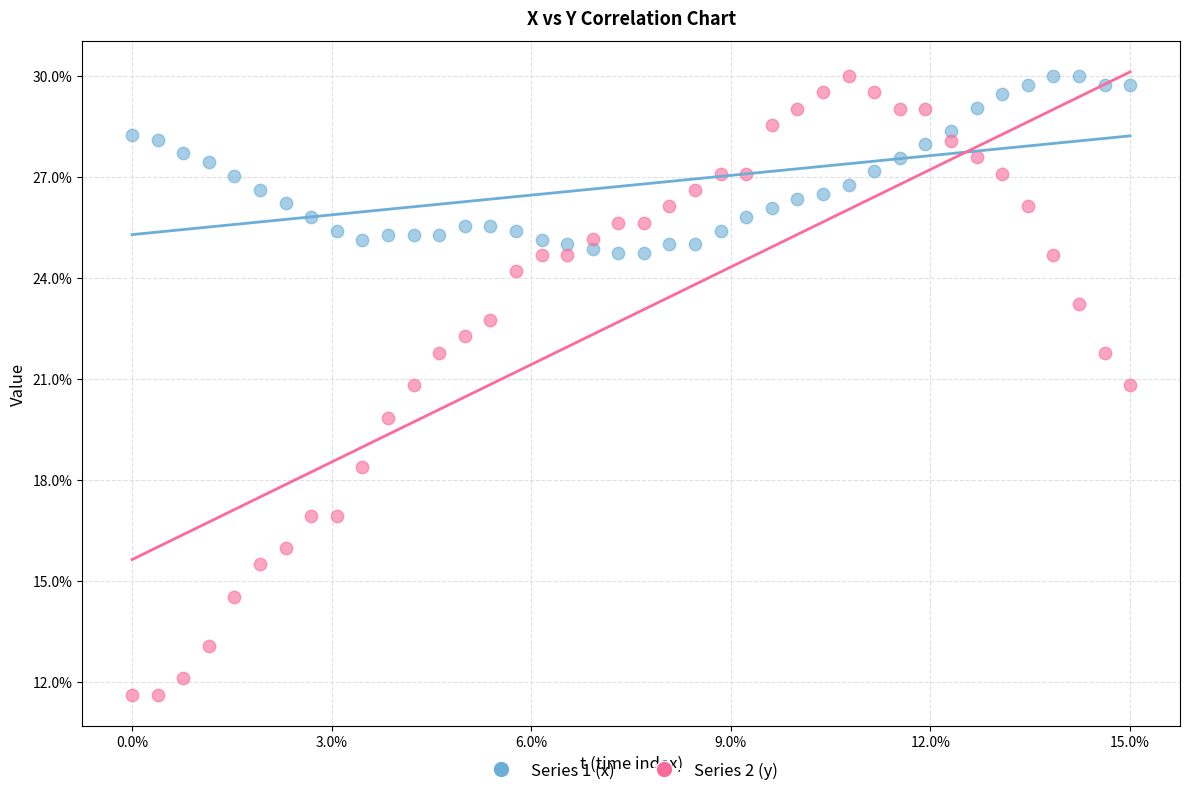

What are all the series names shown in the legend?

Series 1 (x), Series 2 (y)